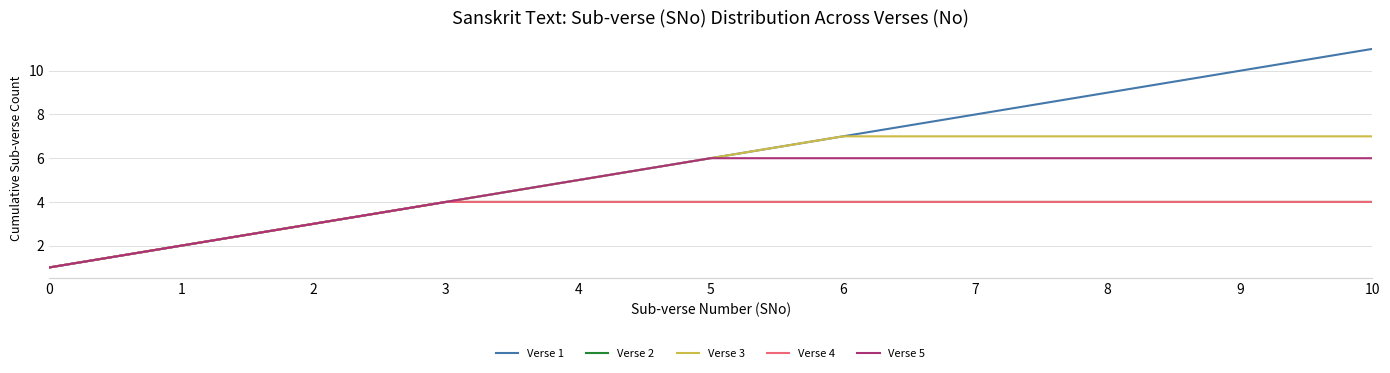

What is the sum of all Verse 5 values?

51